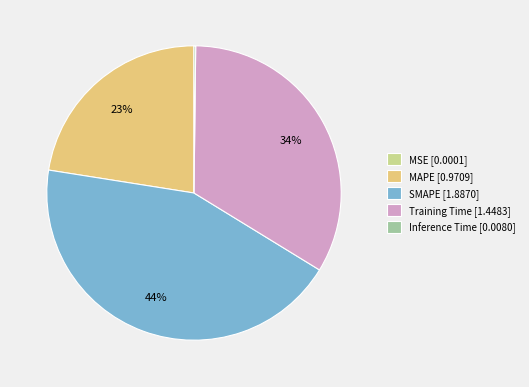

What percentage is the SMAPE slice, to the nearest percent?

44%